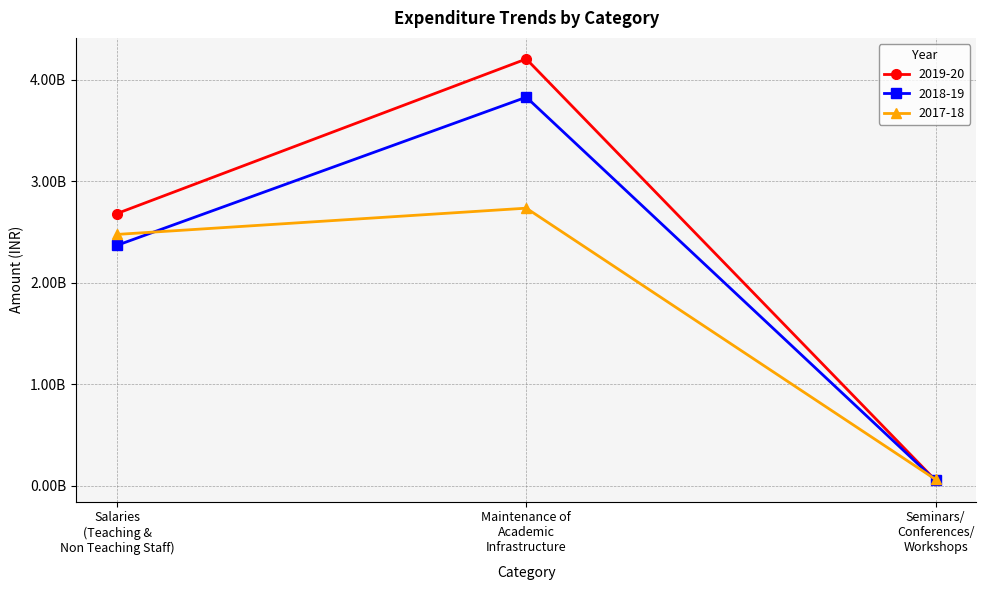

At which category is the sum across all series the highest?

Maintenance of
Academic
Infrastructure